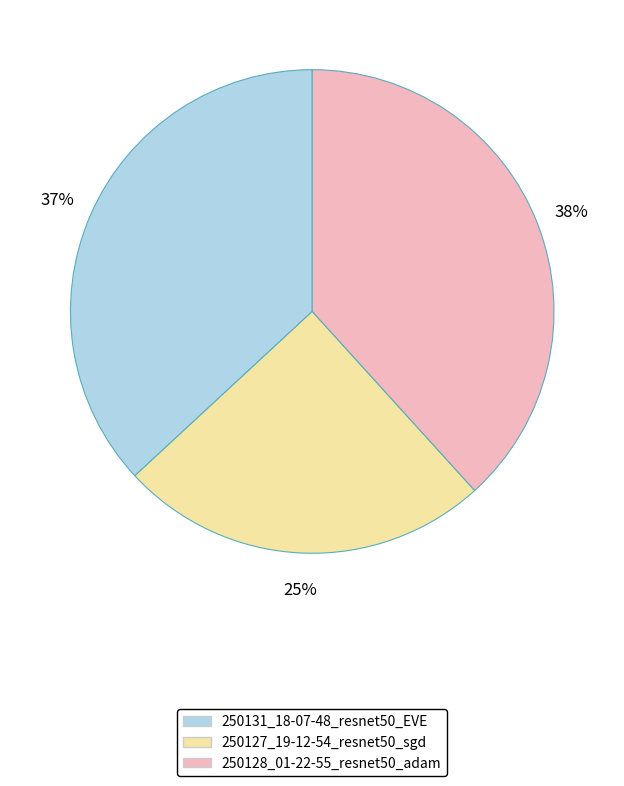

To the nearest percent, what is the difference between the largest and smallest slice percentages?

13%